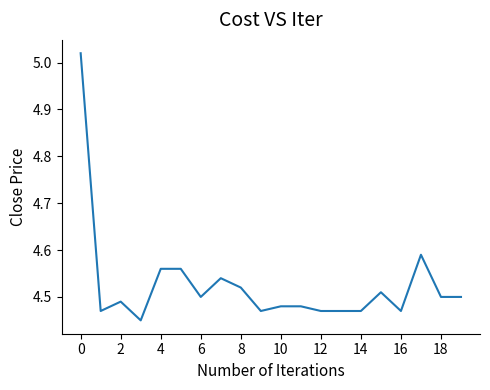

What is the difference between the maximum and minimum values?

0.6